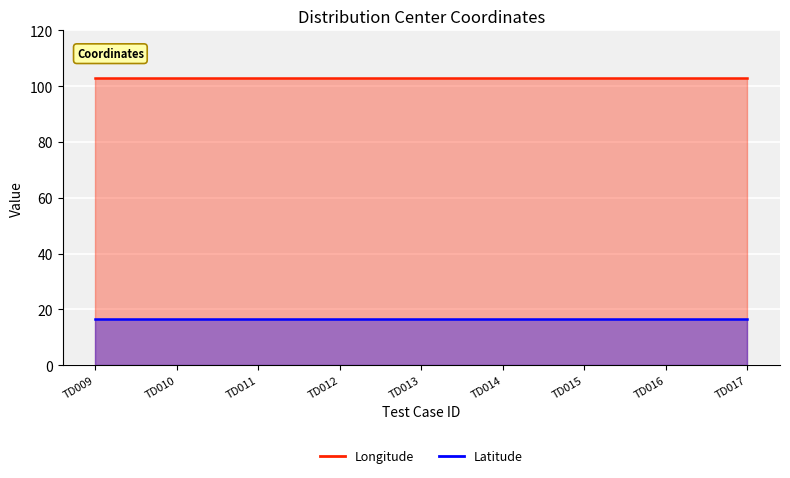

At which label is Latitude closest to 16?

TD009